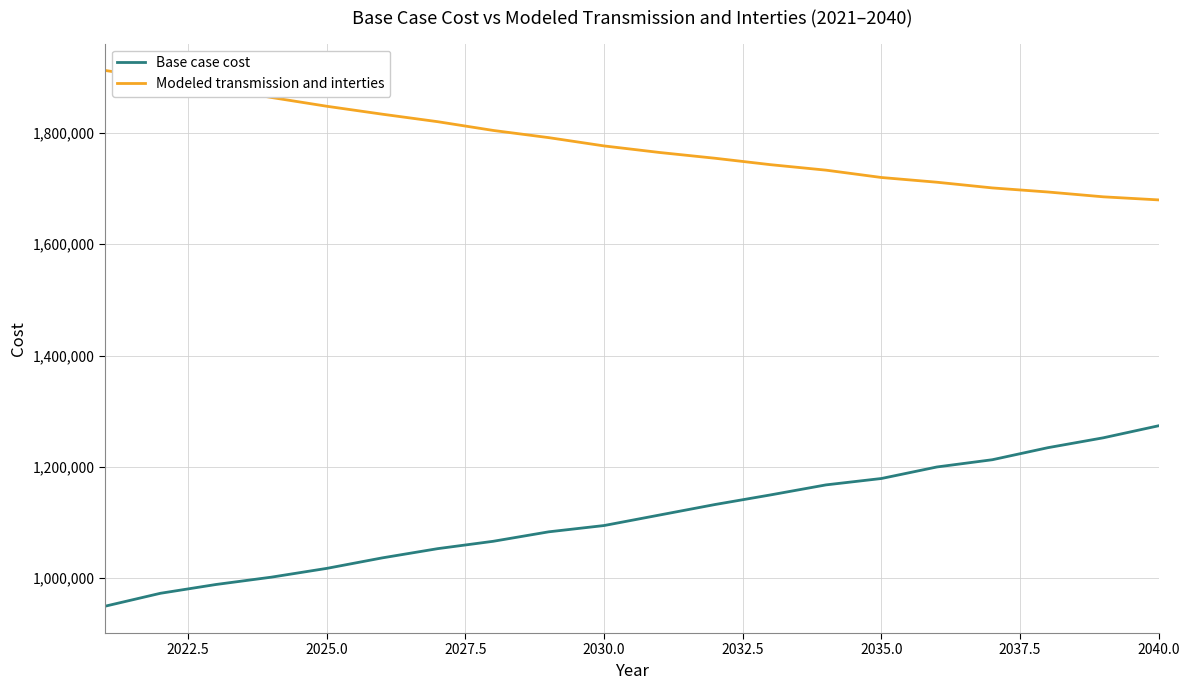

Rank the series by their average value, from highest to lowest.

Modeled transmission and interties, Base case cost